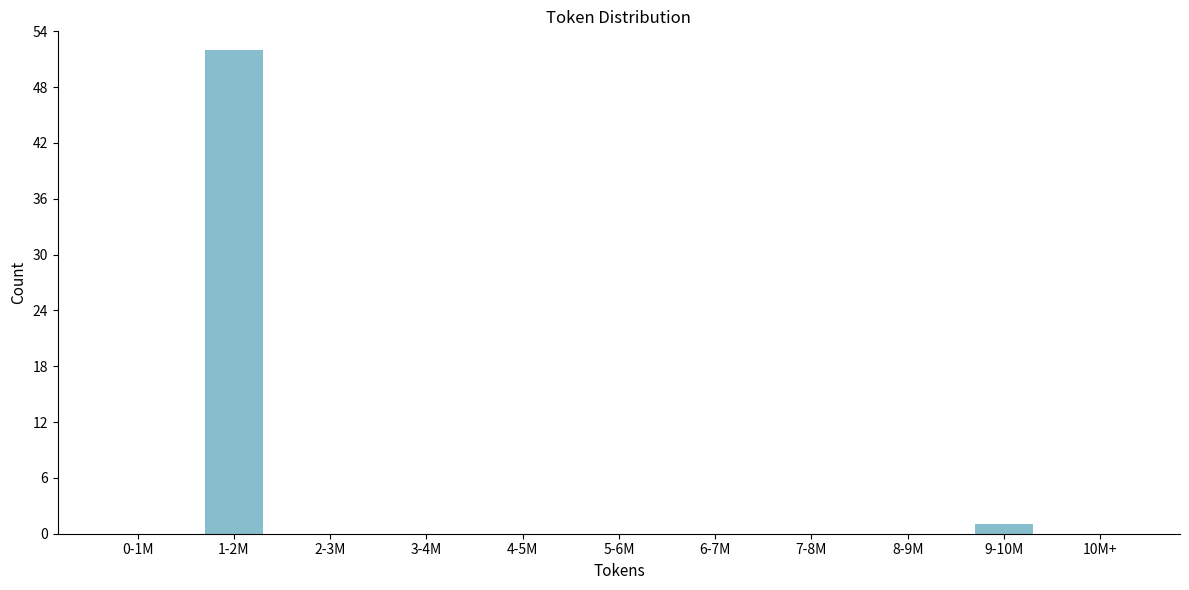

Reading left to right, what are all the values shown in this chart?

0-1M=0	1-2M=52	2-3M=0	3-4M=0	4-5M=0	5-6M=0	6-7M=0	7-8M=0	8-9M=0	9-10M=1	10M+=0